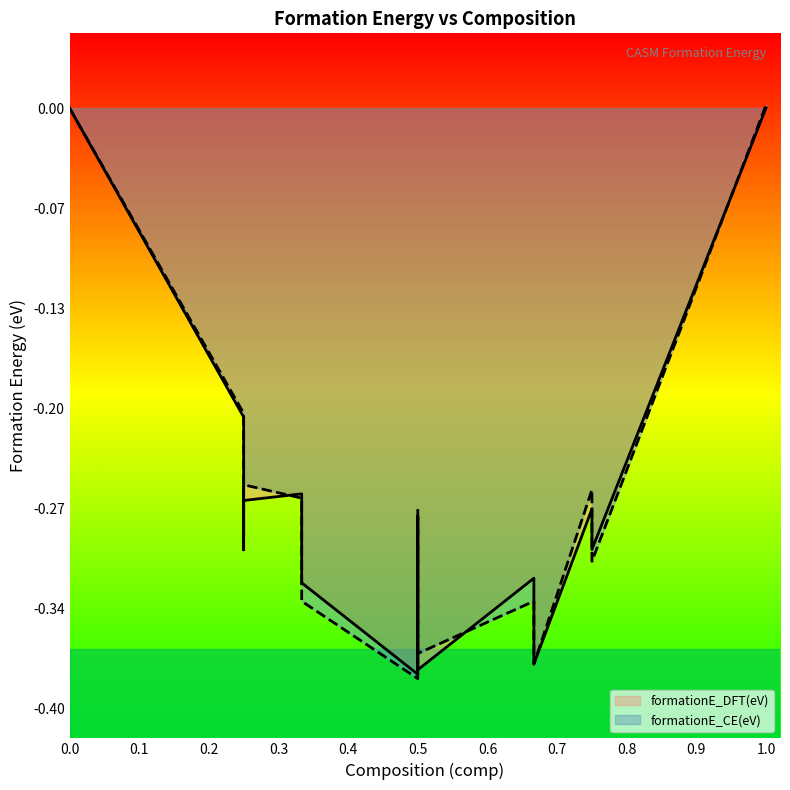

What is the value of the formationE_CE(eV) point at the 6th from the left?

-0.3